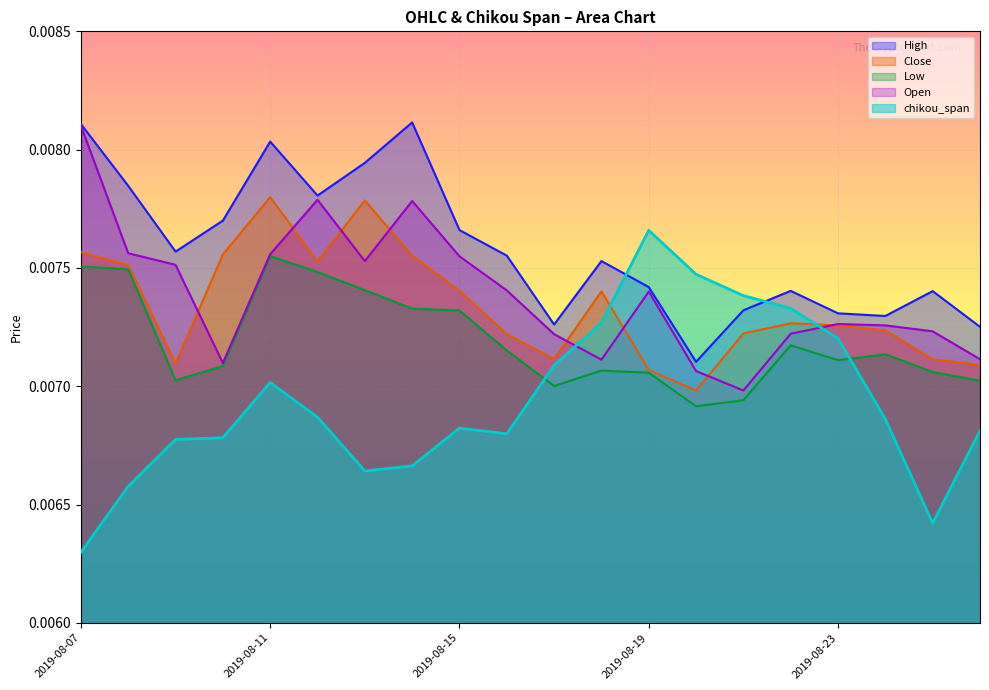

Where is the first local maximum for chikou_span?

2019-08-11